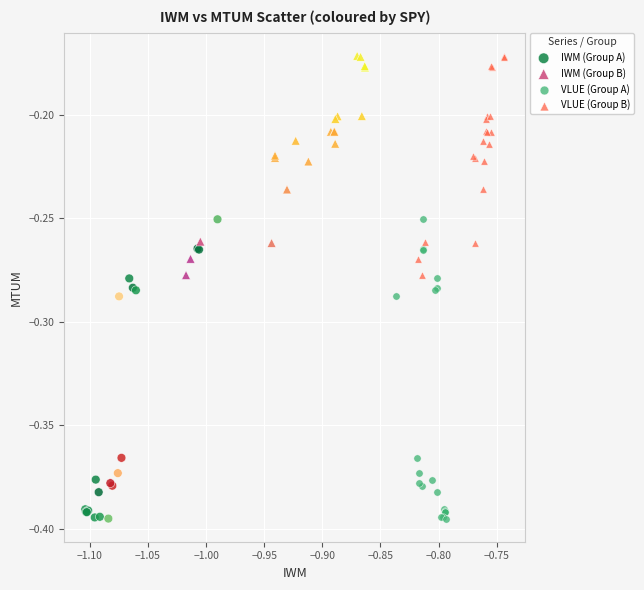

What are all the series names shown in the legend?

IWM (Group A), IWM (Group B), VLUE (Group A), VLUE (Group B)